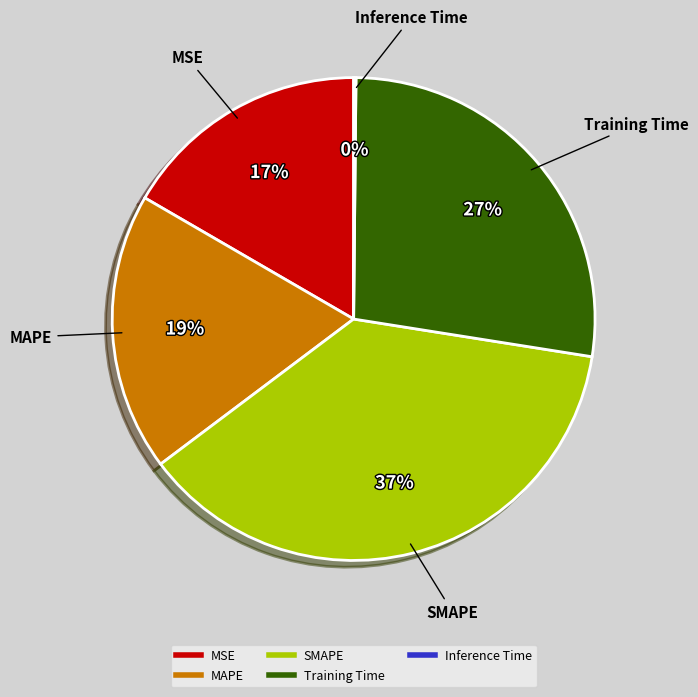

Between MAPE and SMAPE, which is larger?

SMAPE